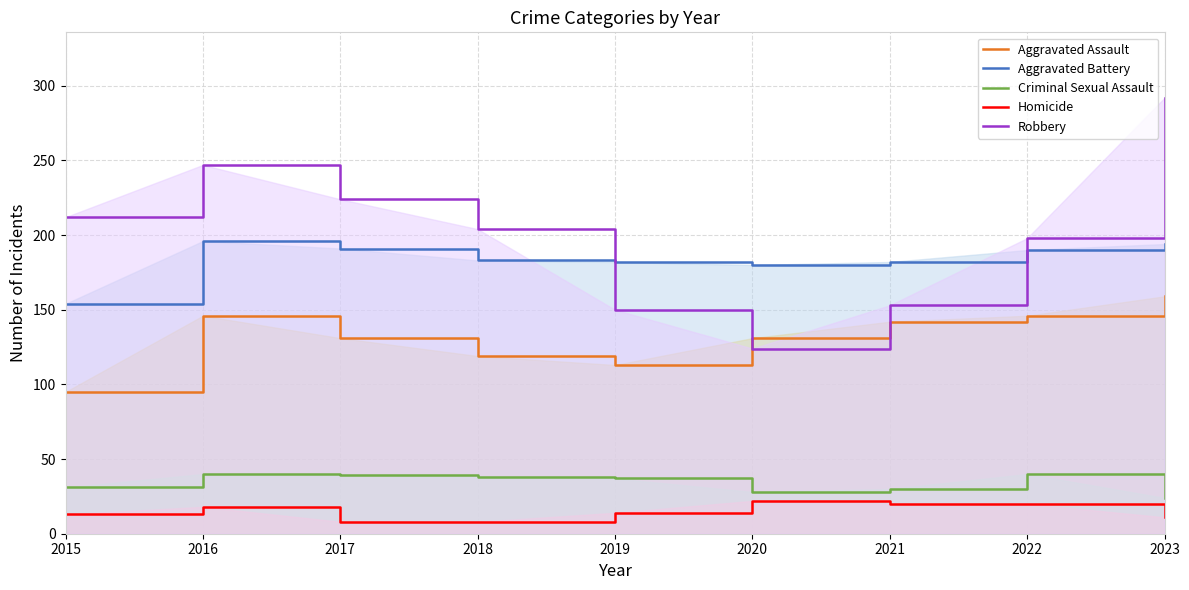

What is the value of the Aggravated Assault point at the 6th from the left?

131